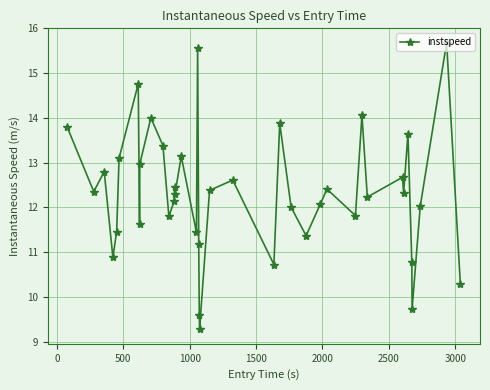

What is the average value?

12.3